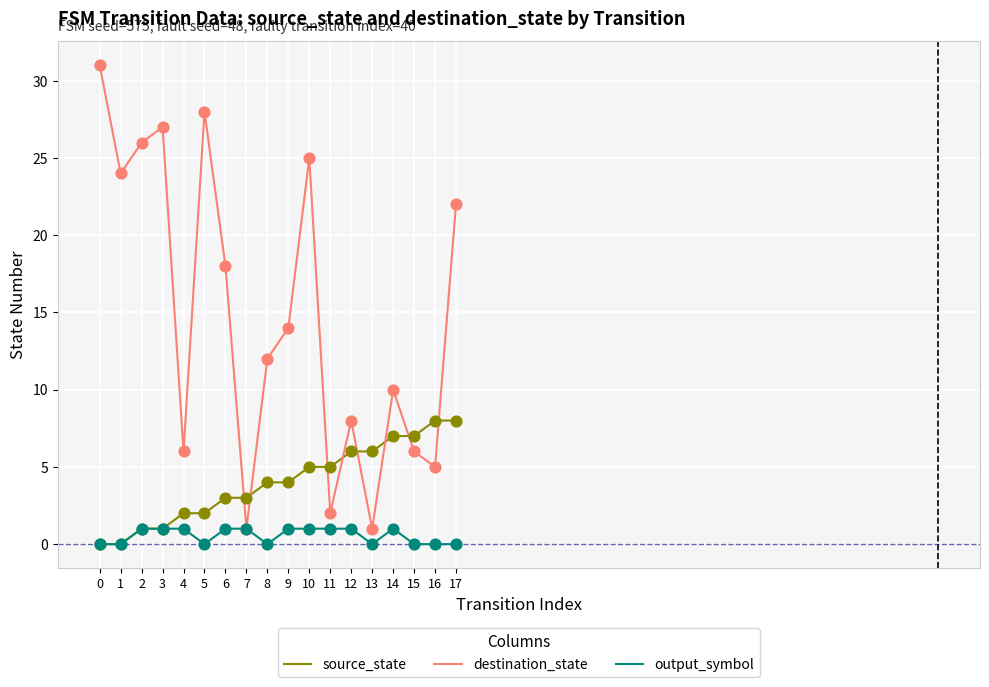

Between 2 and 10, which series saw the biggest shift?

source_state